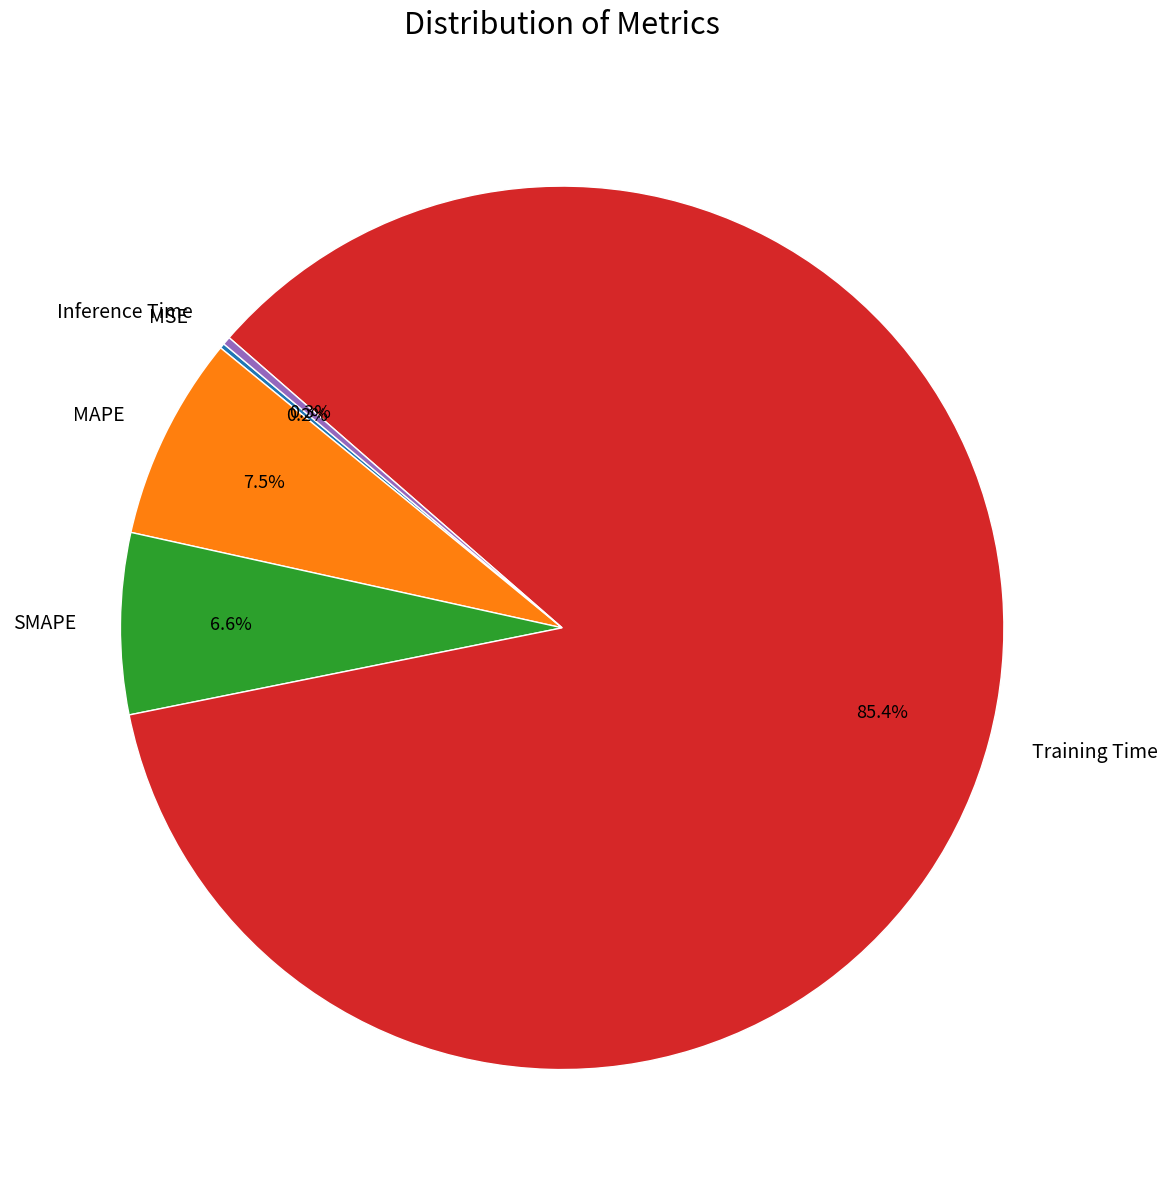

What percentage is NOT represented by Training Time?

14.6%